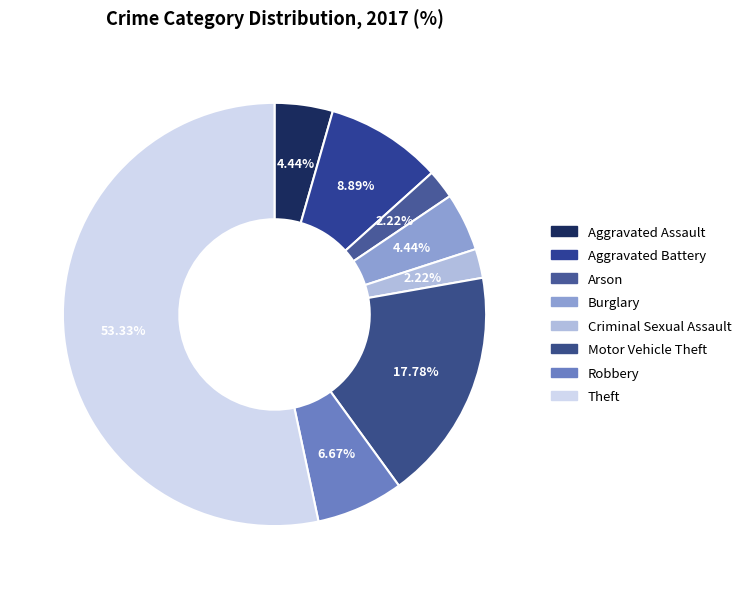

The Aggravated Battery slice represents 9% of the pie. True or false?

True